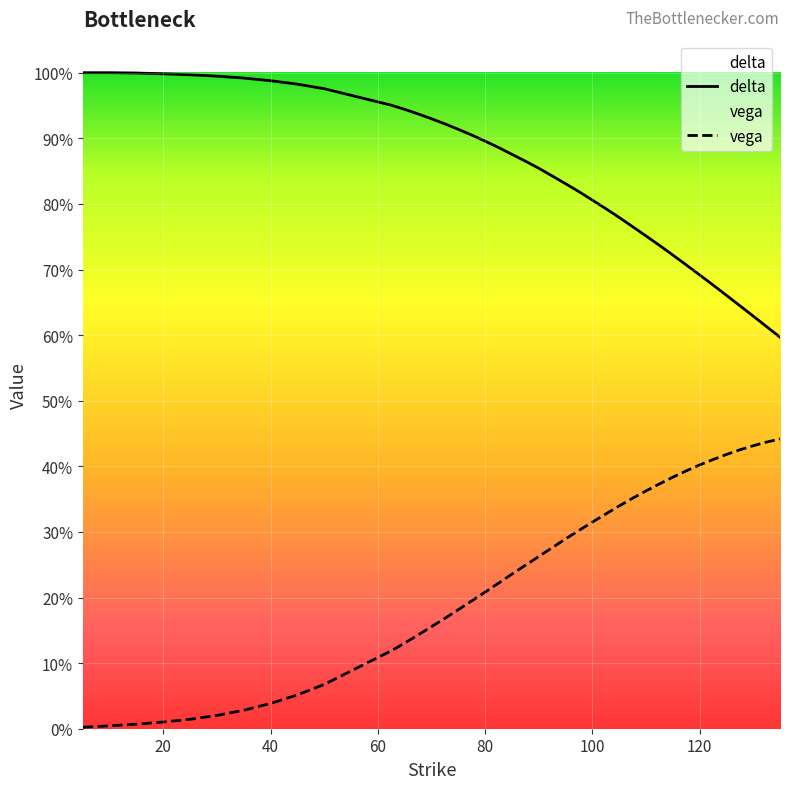

Rank the categories by vega value from lowest to highest.

5, 10, 15, 20, 25, 30, 35, 40, 45, 50, 62.5, 65, 67.5, 70, 72.5, 75, 77.5, 80, 82.5, 85, 87.5, 90, 92.5, 95, 97.5, 100, 102.5, 105, 107.5, 110, 112.5, 115, 117.5, 120, 122.5, 125, 127.5, 130, 132.5, 135